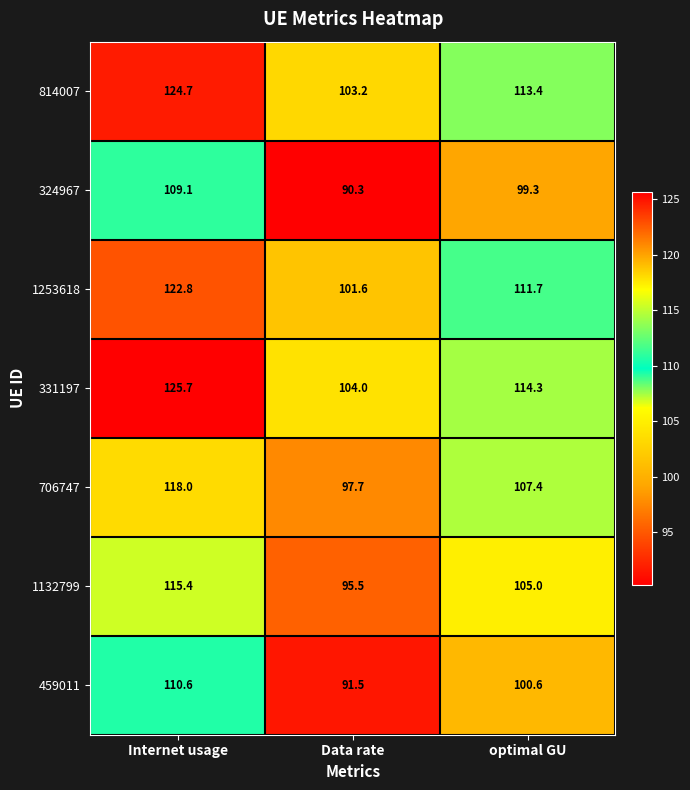

True or false: 324967 has a value of 109.1 at Internet usage.

True